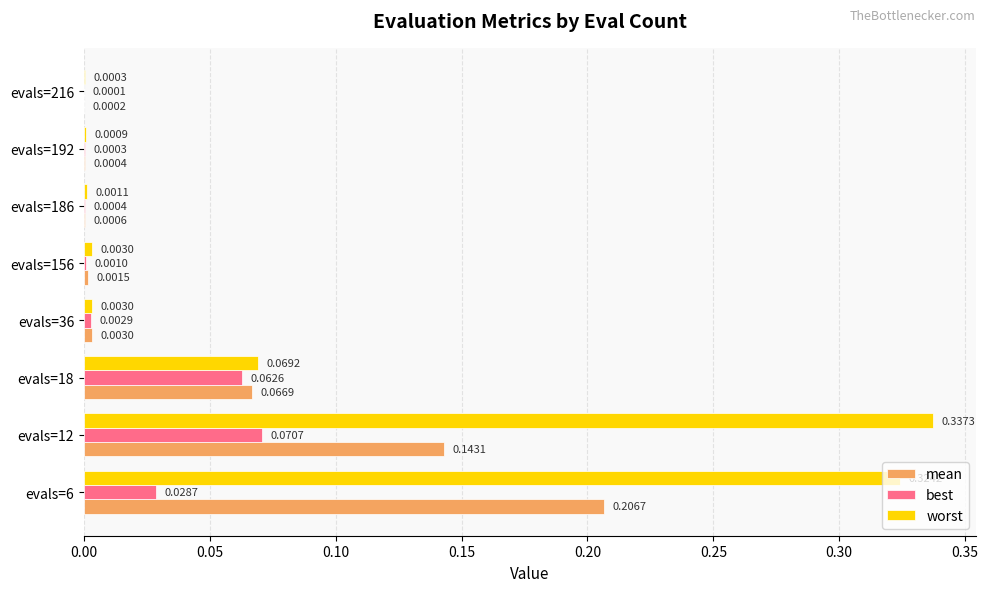

At which category is the sum across all series the highest?

evals=6